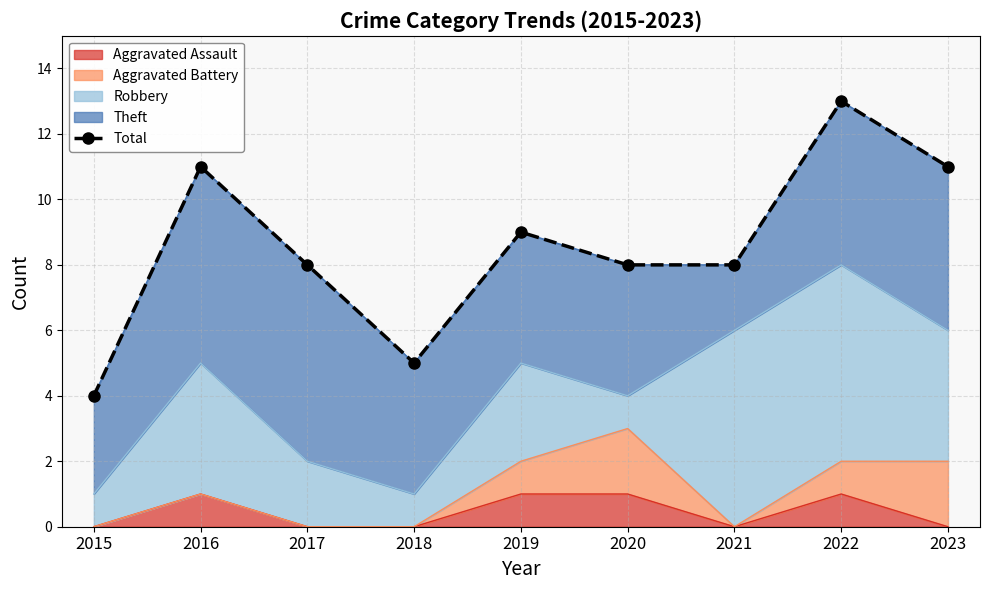

What is the change in value from 2015 to 2023?

+7